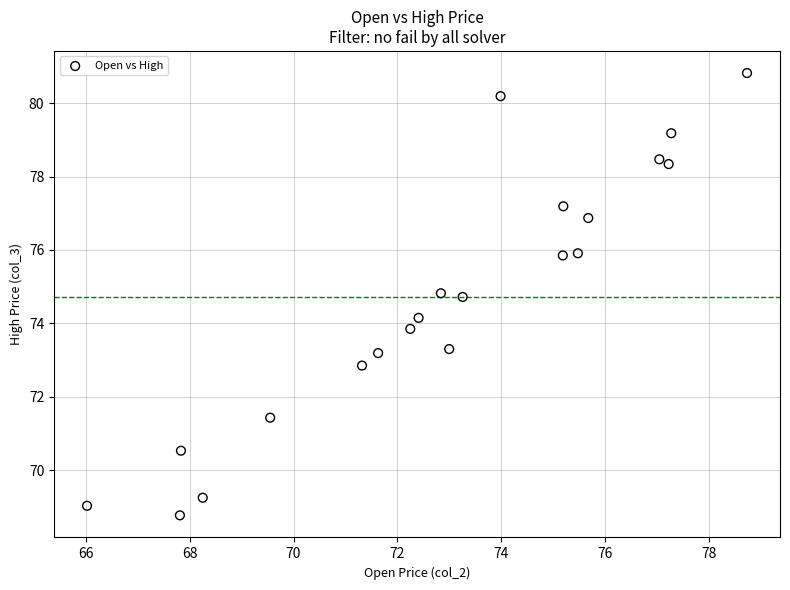

What is the range of X values (max minus min)?

12.7